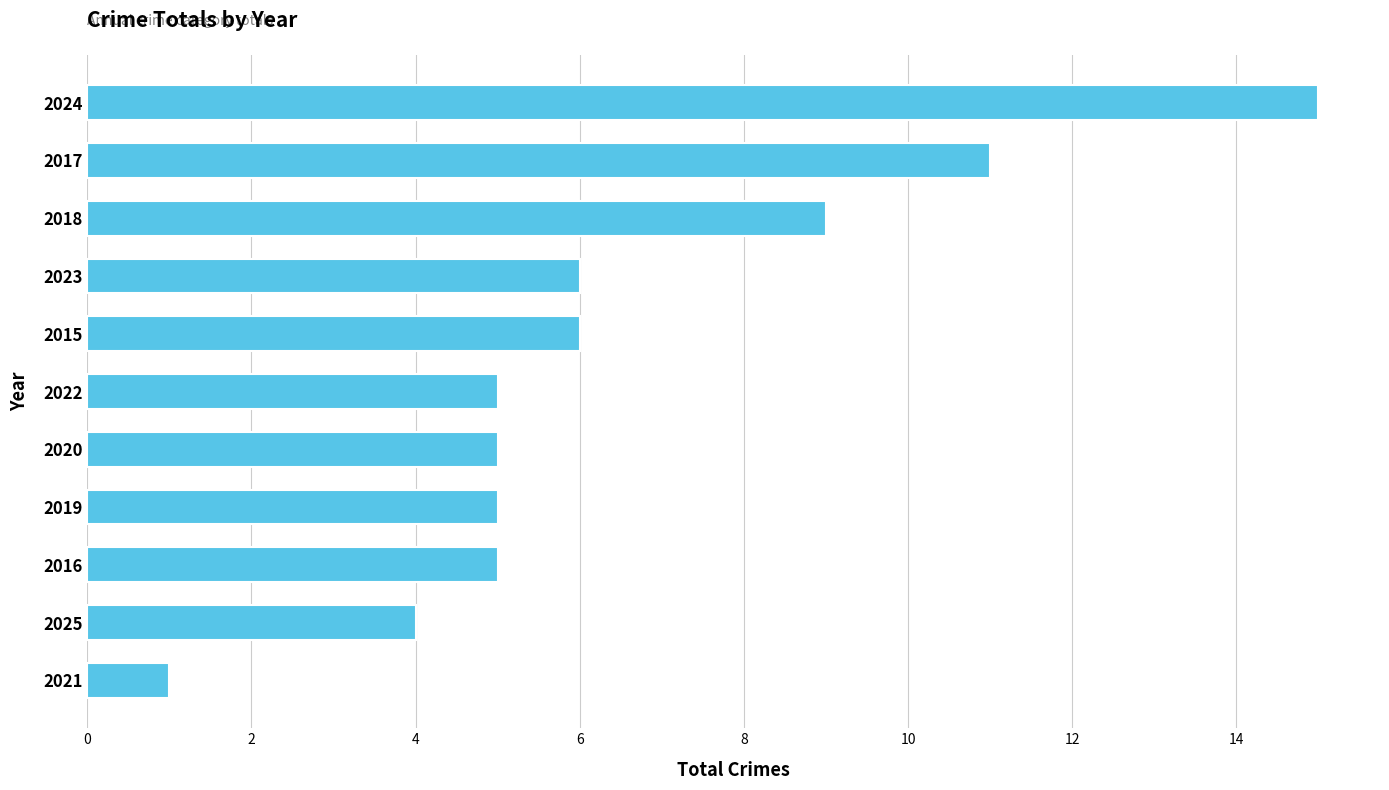

What is the difference between the second highest and minimum values?

10